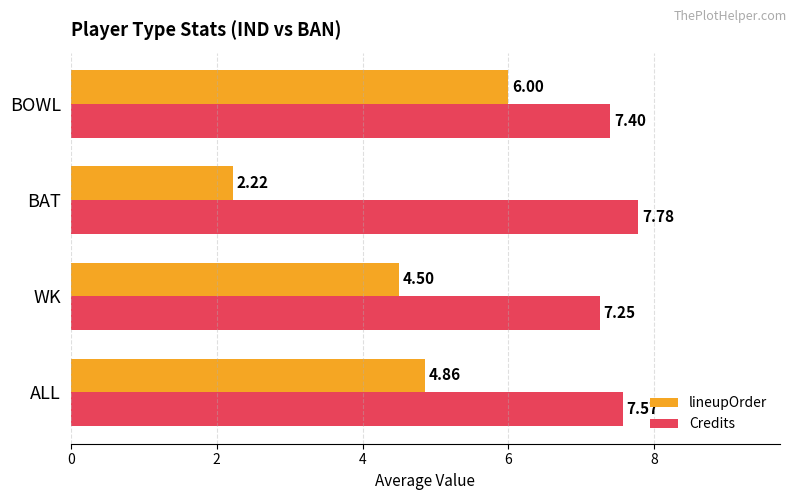

What is the sum of the Credits values at BOWL and WK?

14.7